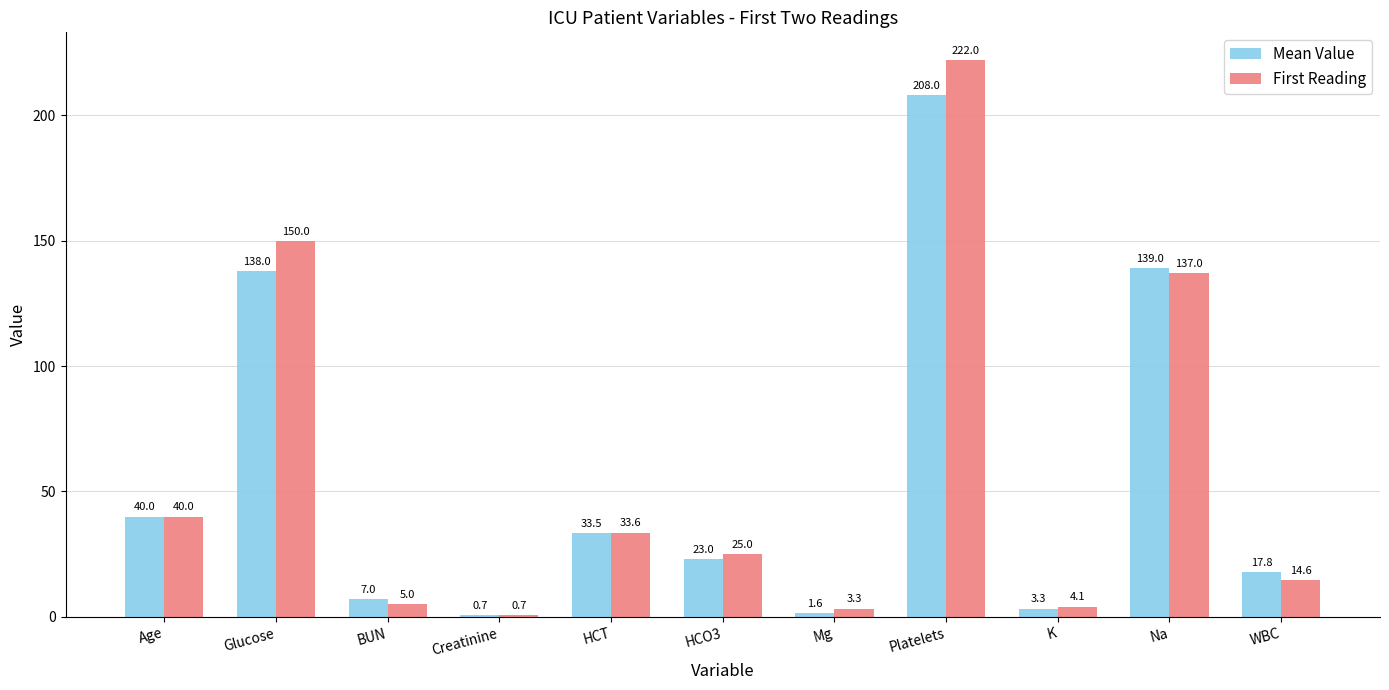

How many bars are there in each group?

2